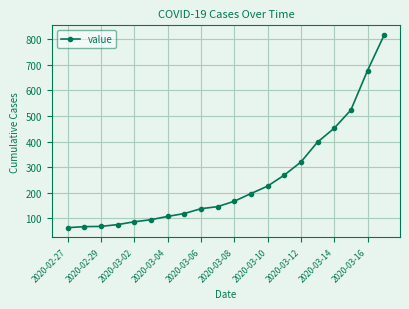

What is the difference between the maximum and minimum values?

752